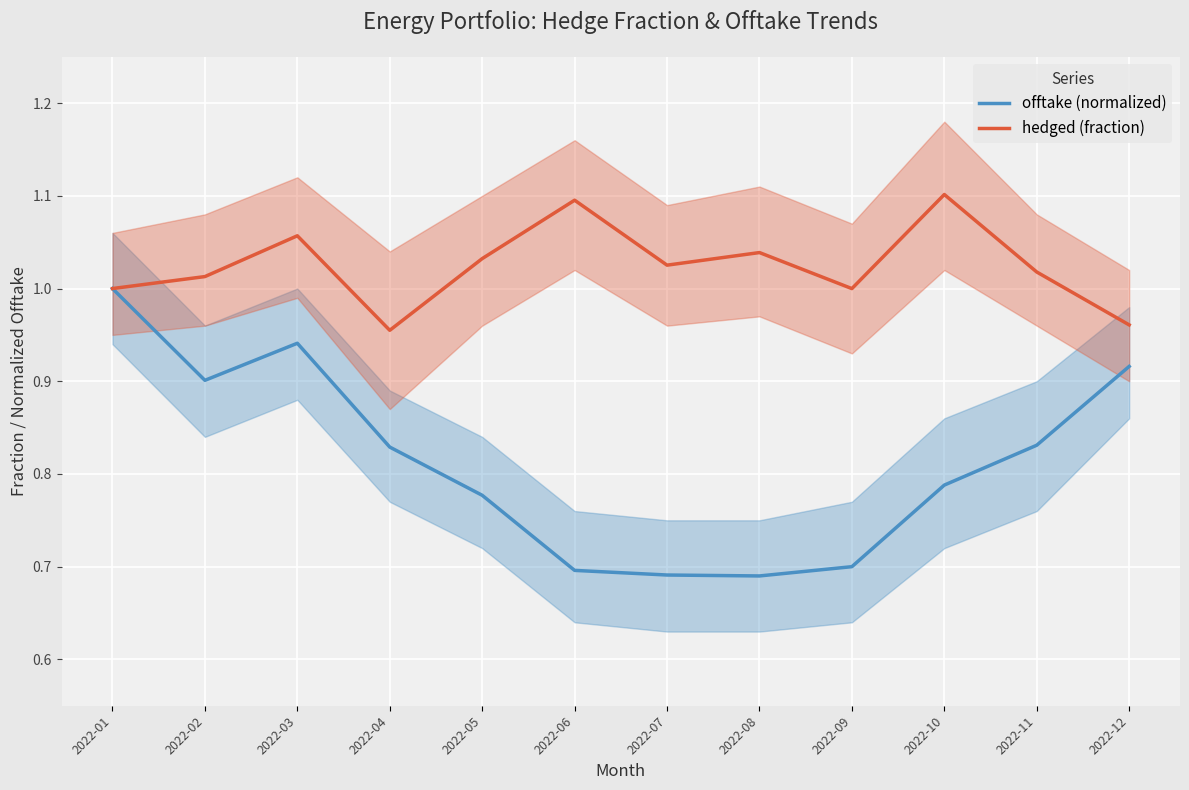

What is the value of the hedged (fraction) point at the 3rd from the left?

1.1